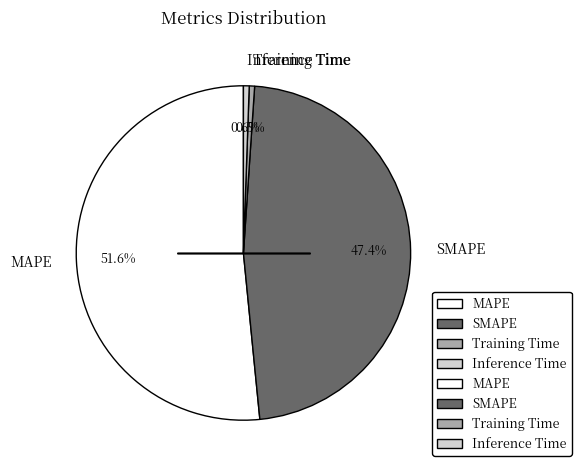

Is it true that Training Time is 12% of the pie?

False